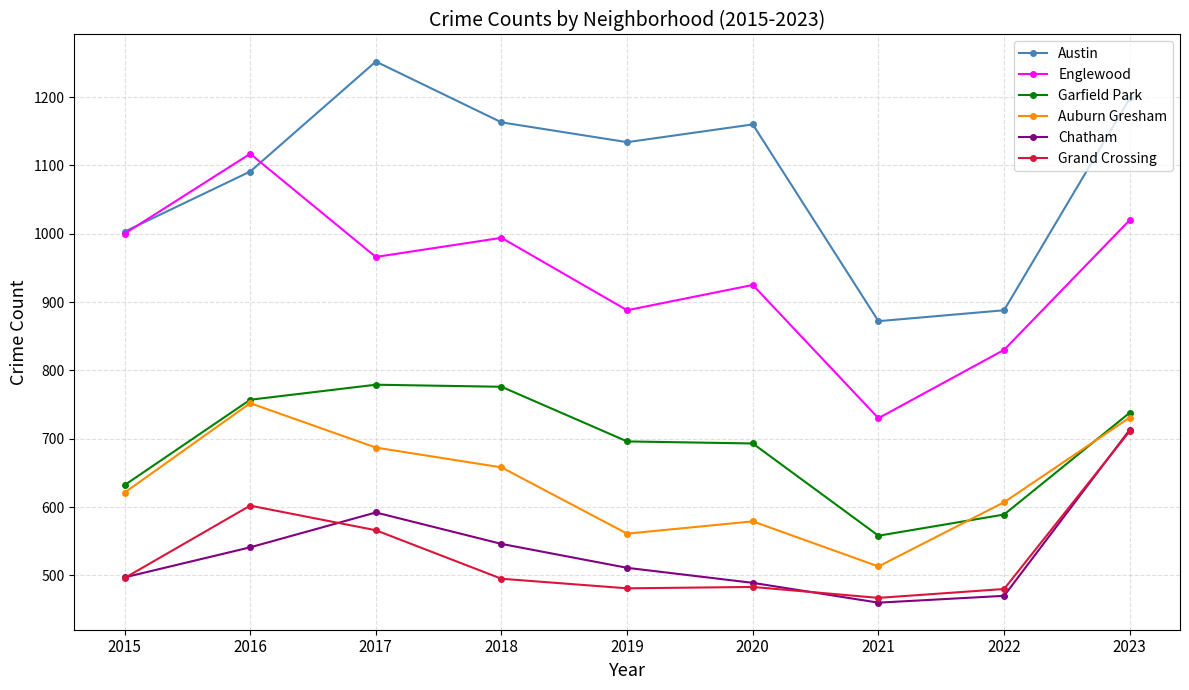

How many interior local valleys does the Chatham series have?

1